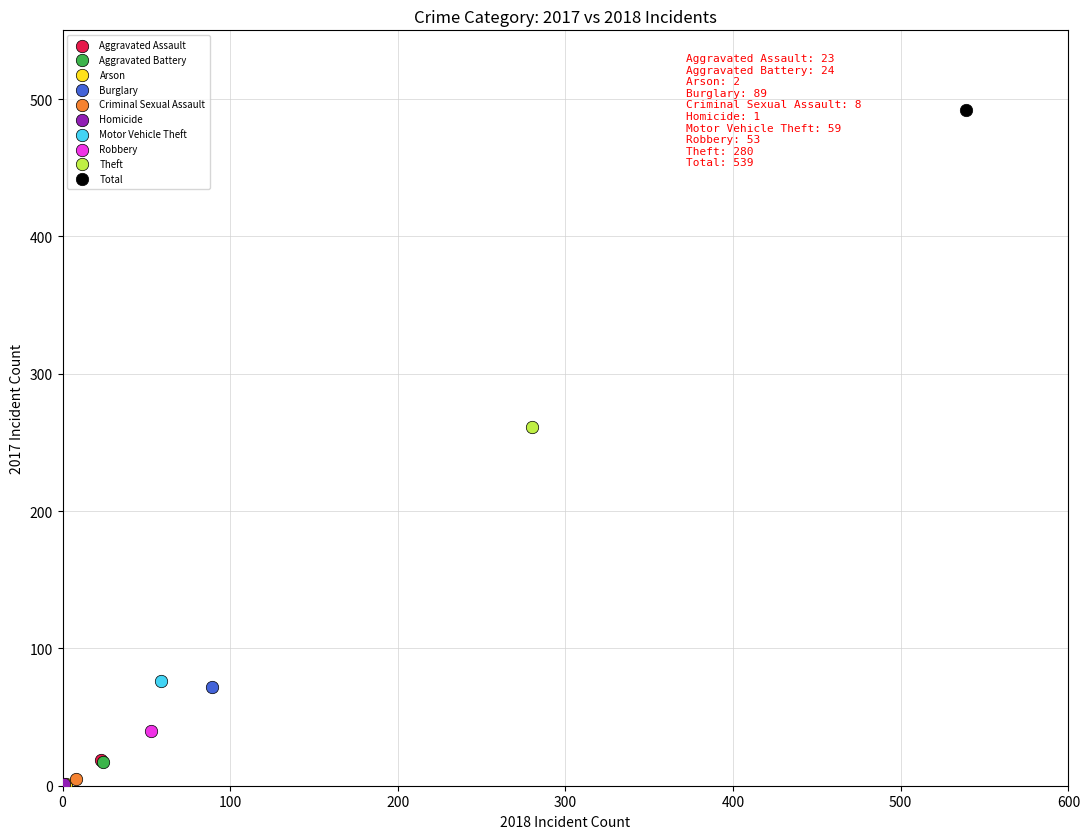

What are all the series names shown in the legend?

Aggravated Assault, Aggravated Battery, Arson, Burglary, Criminal Sexual Assault, Homicide, Motor Vehicle Theft, Robbery, Theft, Total